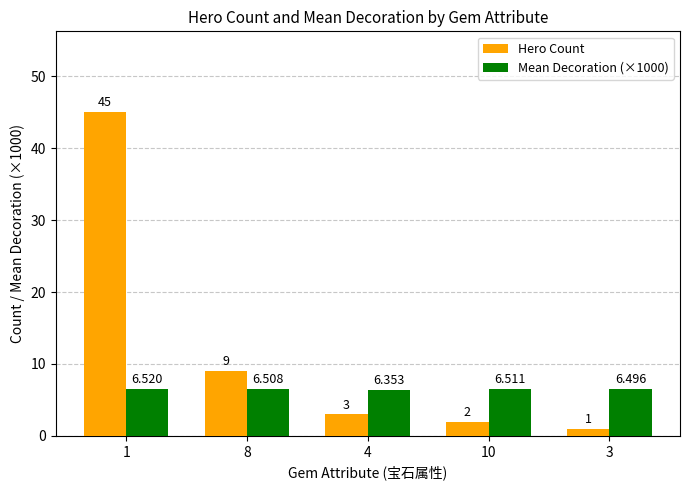

What is the sum of all Hero Count values?

60.0